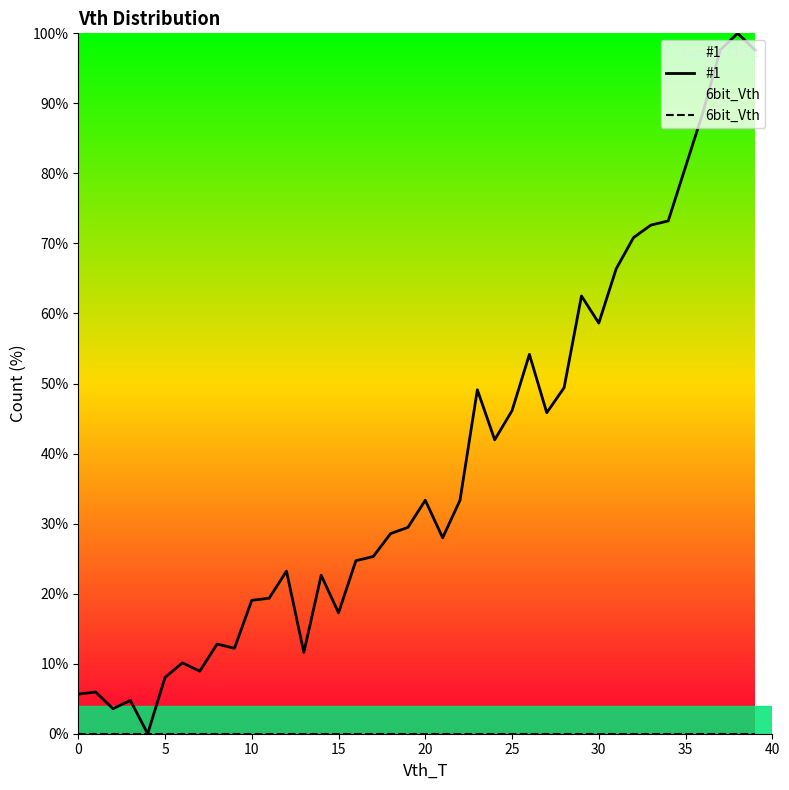

Which has a higher value, 26 or 28?

26